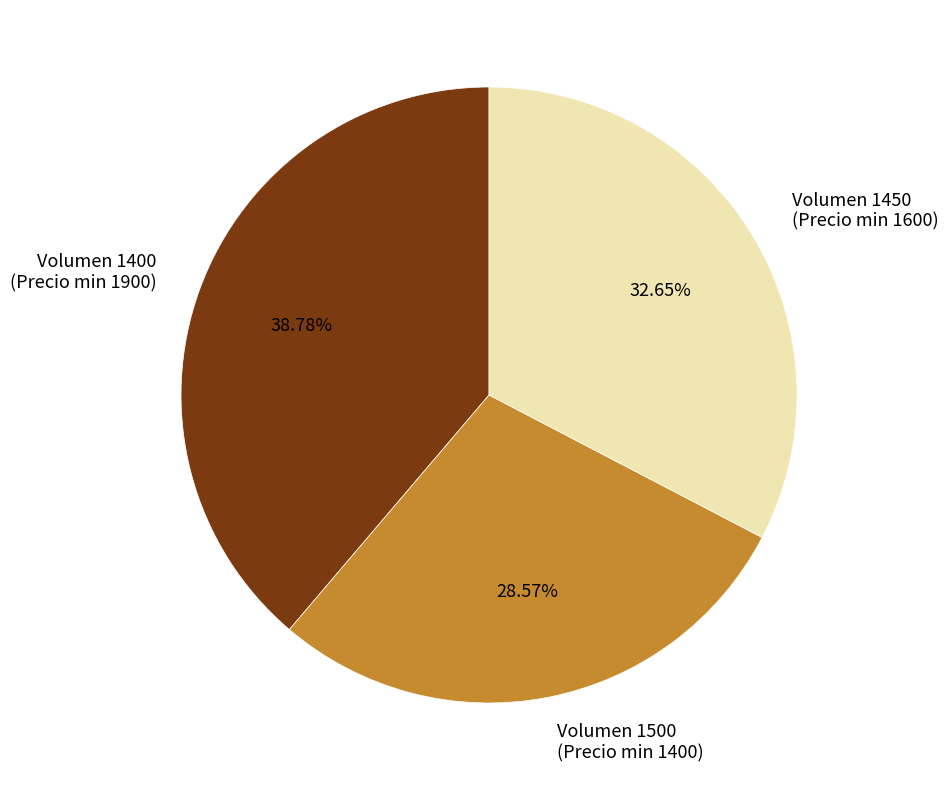

What is the ratio of the value at Volumen 1400 (Precio min 1900) to the value at Volumen 1450 (Precio min 1600)?

1.2